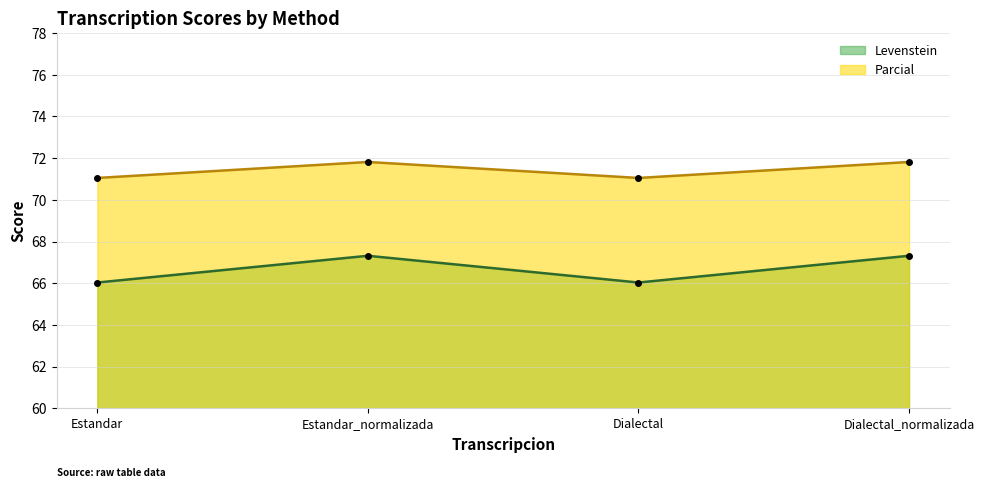

What is the label of the 3rd point from the left?

Dialectal